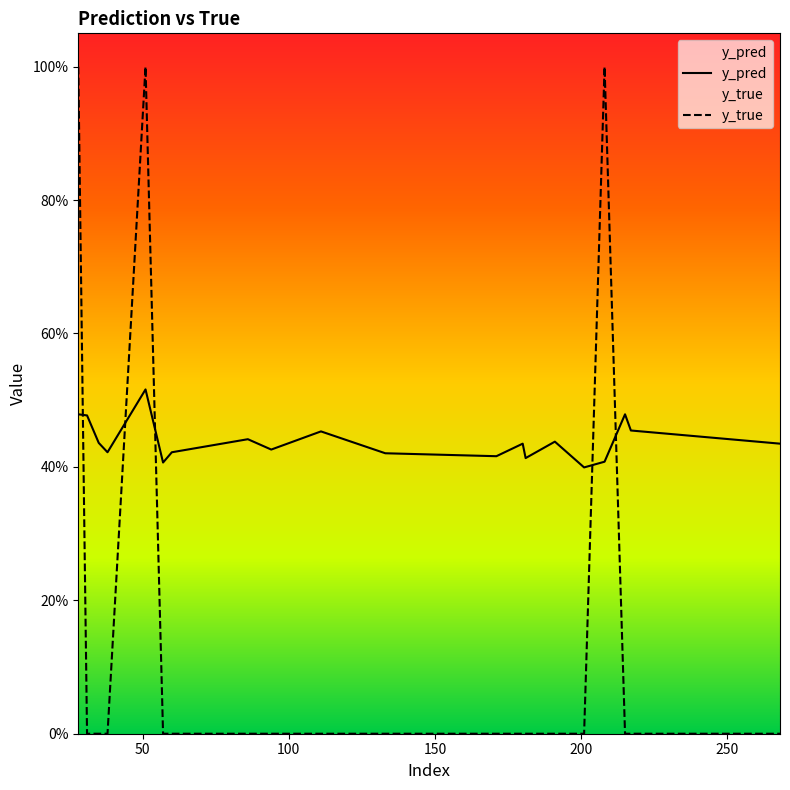

What is the difference between the maximum and second lowest values in the y_pred series?

0.1